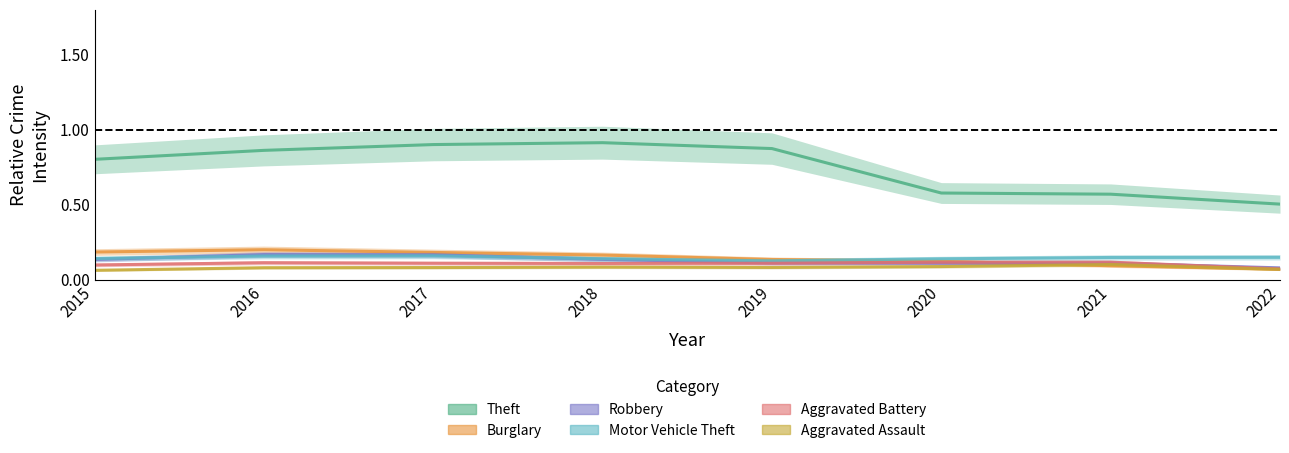

At which label is Theft closest to 0?

2022